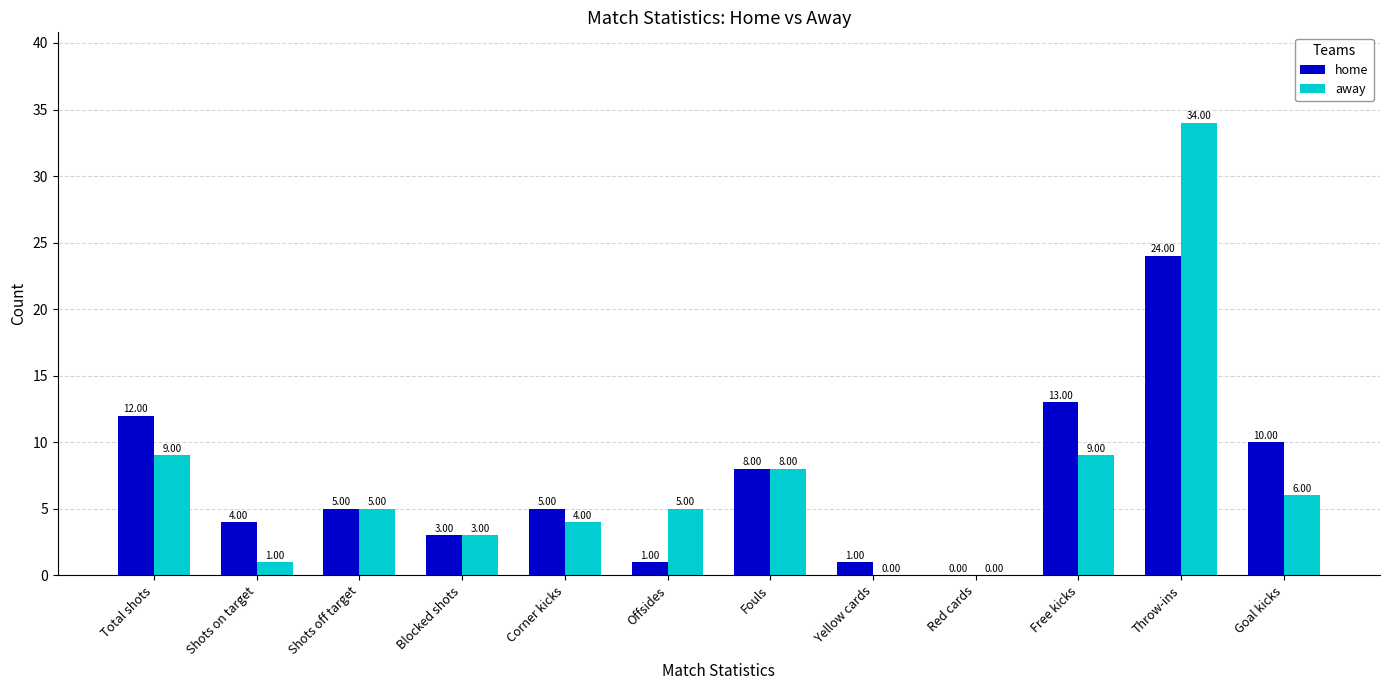

Reading left to right, list all the values displayed in this chart.

home: 12	4	5	3	5	1	8	1	0	13	24	10
away: 9	1	5	3	4	5	8	0	0	9	34	6